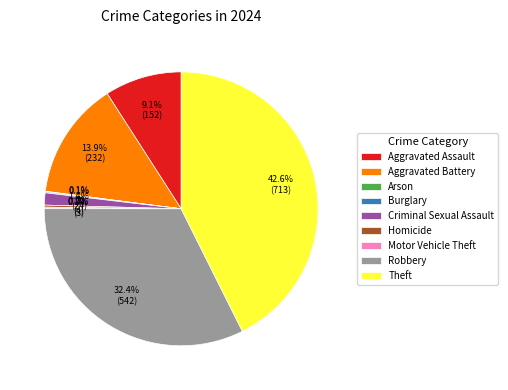

Which category has the biggest portion of the pie?

Theft